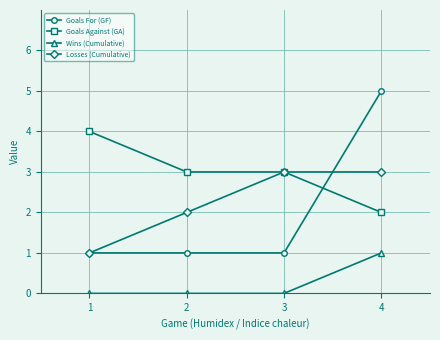

Between 2 and 3, which series saw the biggest shift?

Losses (Cumulative)